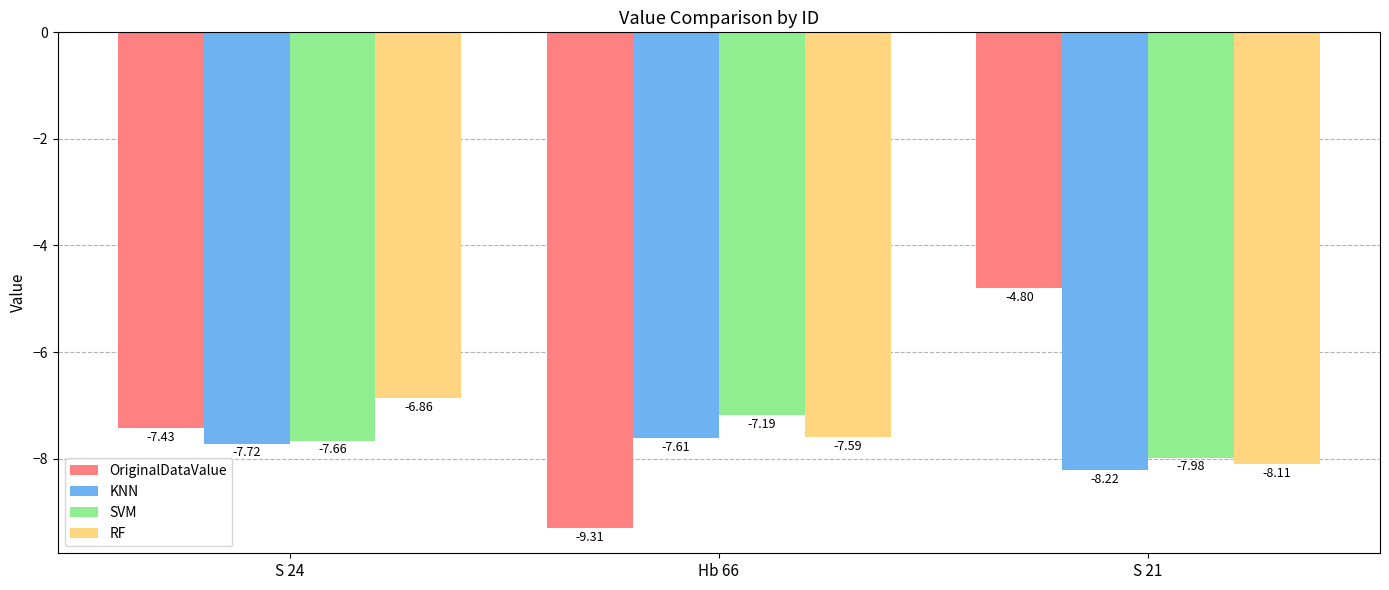

What is the difference between the highest and lowest values at S 21?

3.4